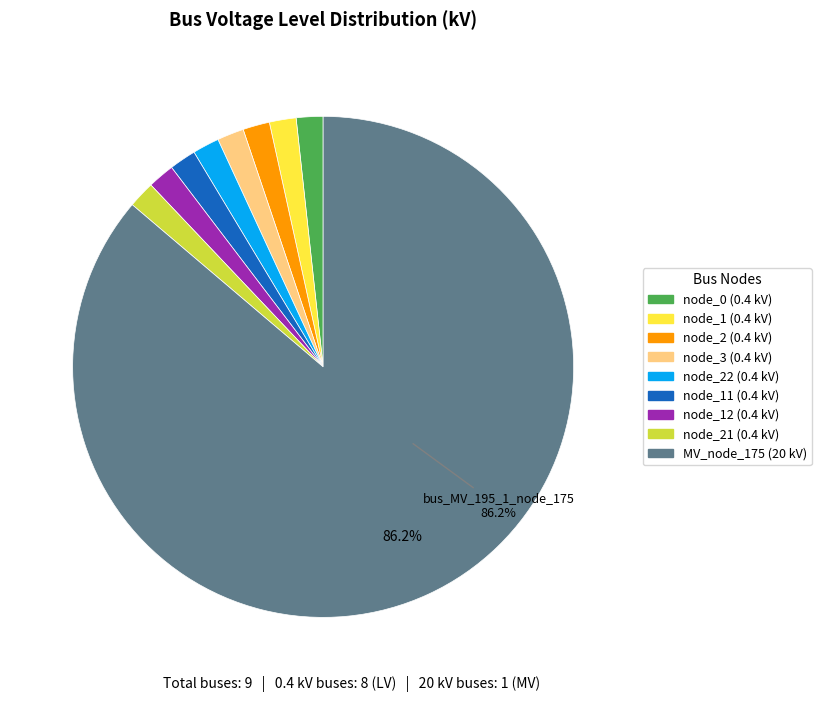

Is there a majority slice in this chart?

Yes